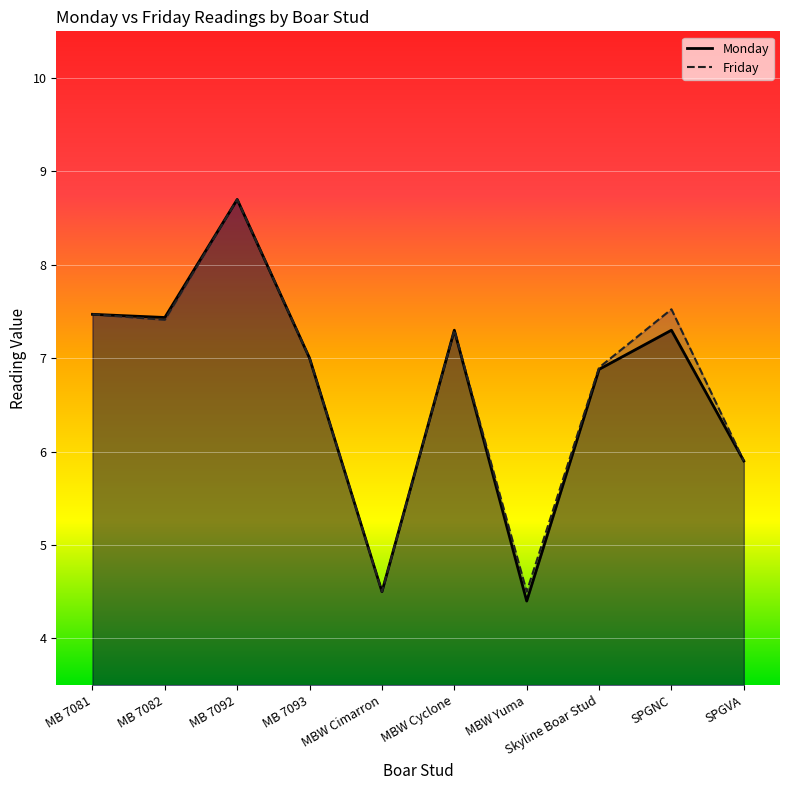

Between MBW Yuma and MB 7092, which is larger?

MB 7092